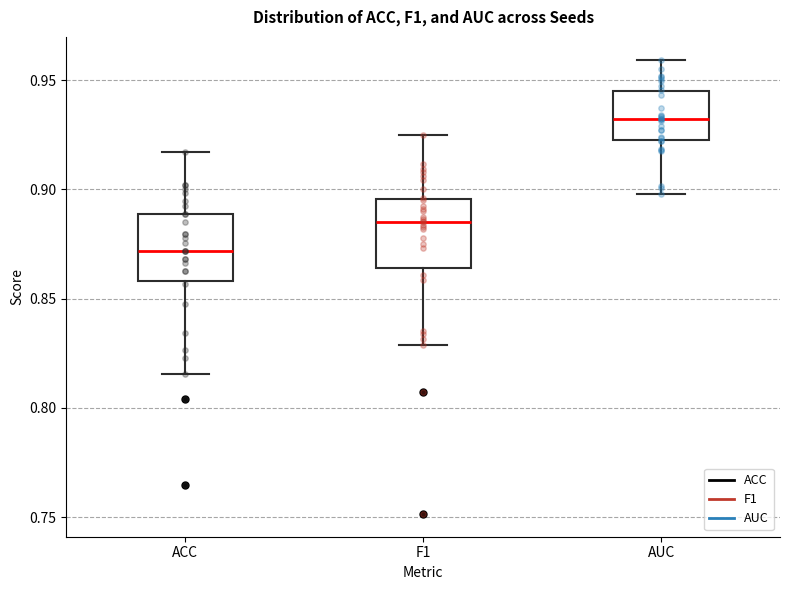

Reading left to right, read every box against the y-axis: the position of its median line, the range the box covers, and the ends of its whiskers. The values are not printed on the chart, so give them approximately, as read against the axis.

ACC: median 0.870, box 0.860 to 0.890, whiskers 0.815 to 0.915
F1: median 0.885, box 0.865 to 0.895, whiskers 0.830 to 0.925
AUC: median 0.930, box 0.925 to 0.945, whiskers 0.900 to 0.960